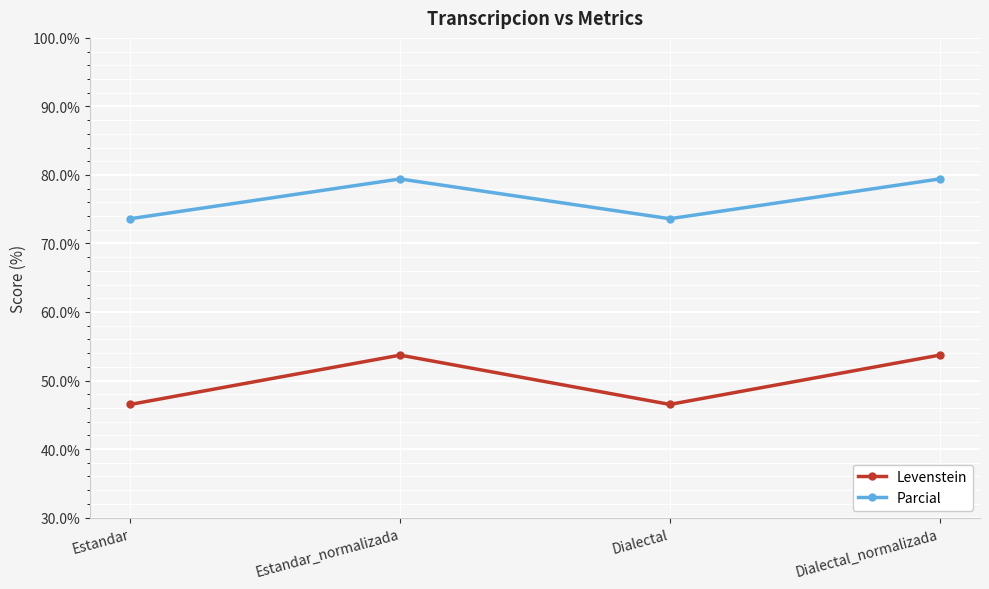

The Parcial series shows 73.6 at Estandar. True or false?

True